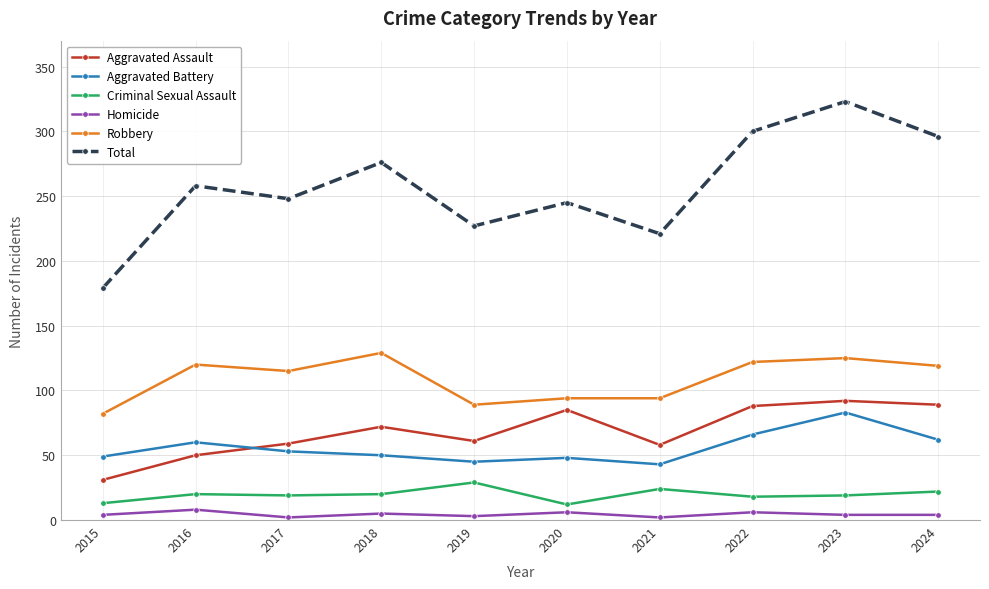

What is the difference between the Aggravated Battery values at 2023 and 2018?

33